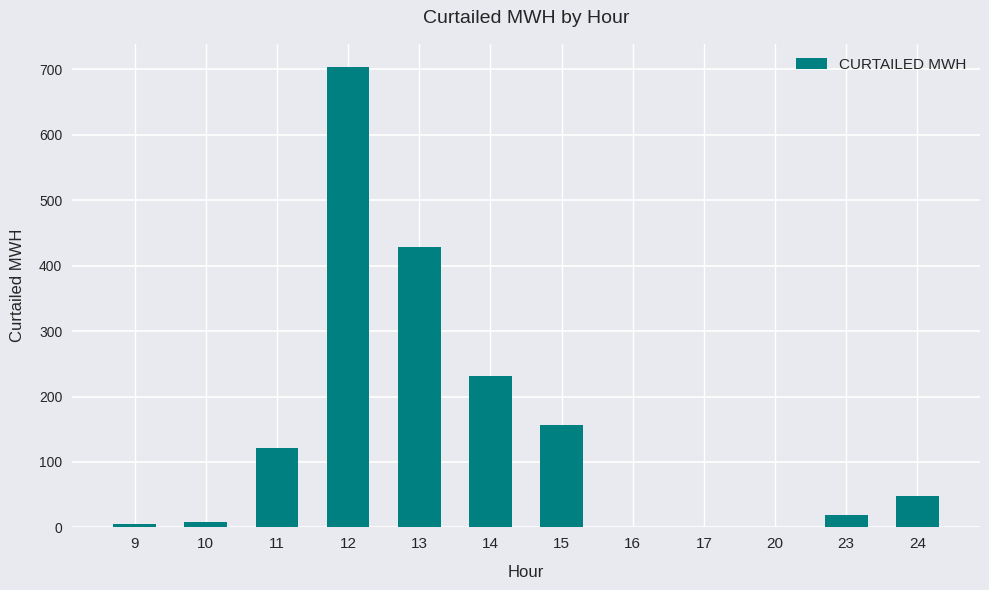

What is the approximate value at 23?

19